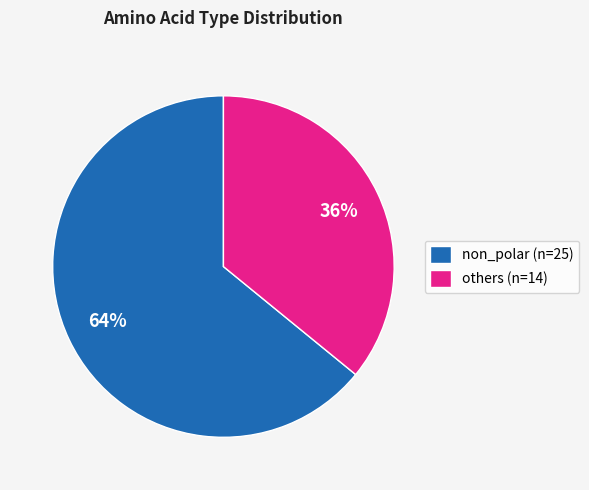

Which category accounts for the majority?

non_polar (n=25)